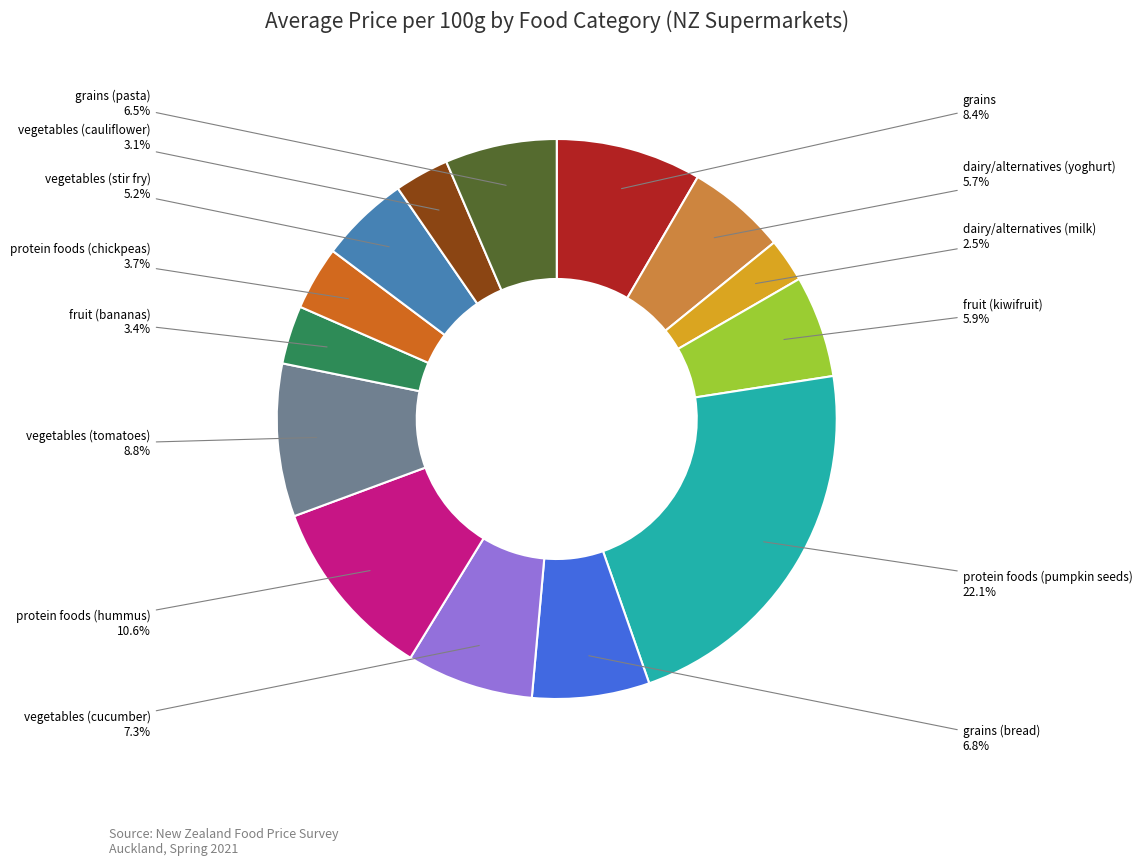

How many segments does this pie chart have?

14